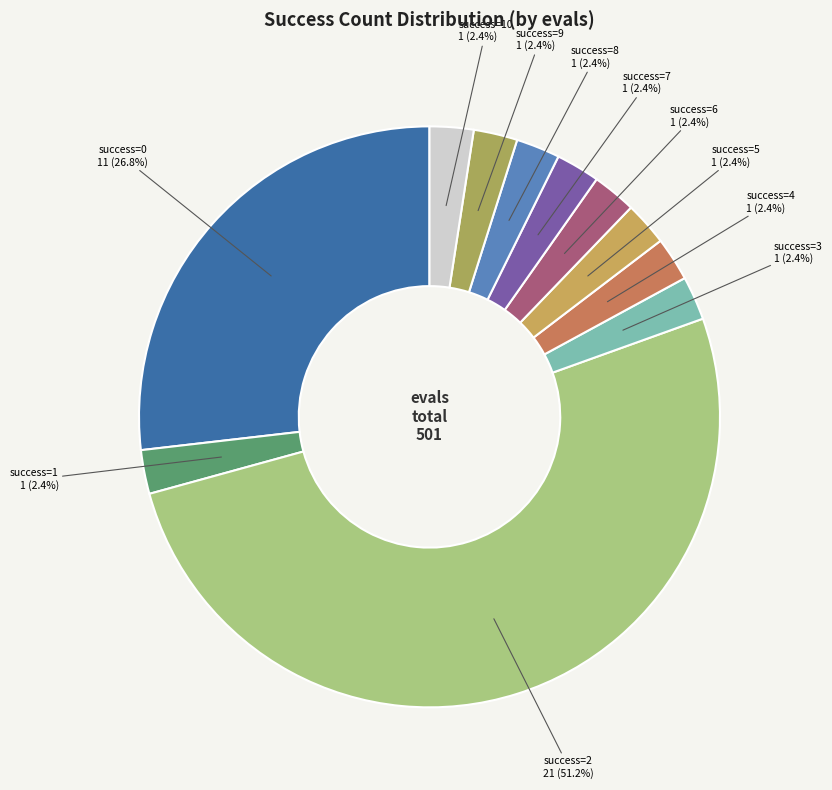

How many segments does this pie chart have?

11